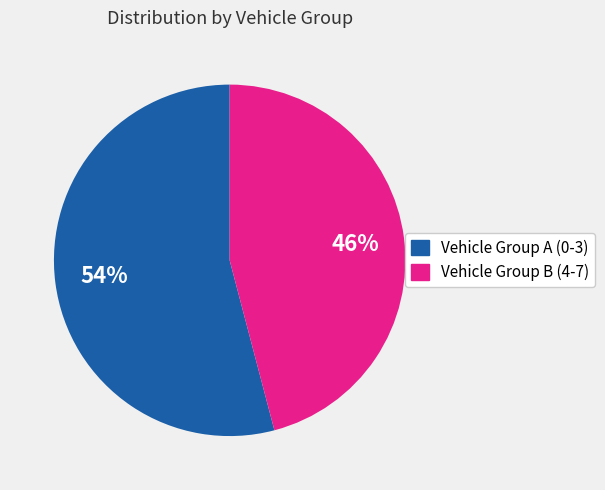

Is there a majority slice in this chart?

Yes